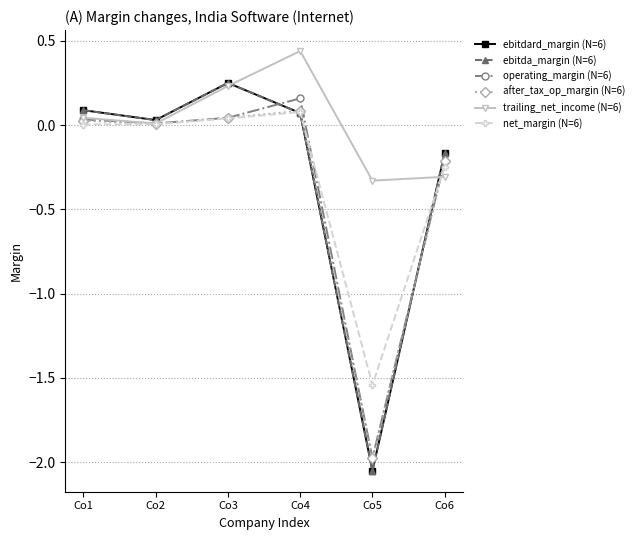

Rank the categories by ebitda_margin (N=6) value from highest to lowest.

Co3, Co1, Co4, Co2, Co6, Co5